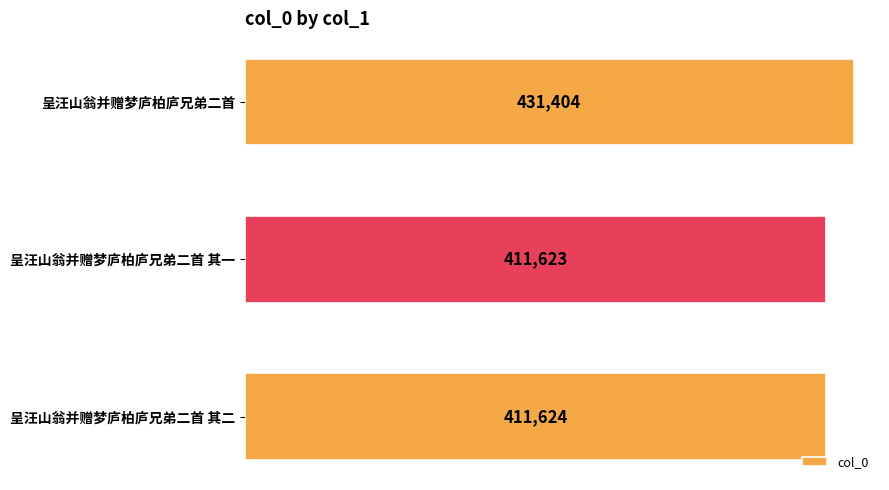

How many bars are there in total?

3